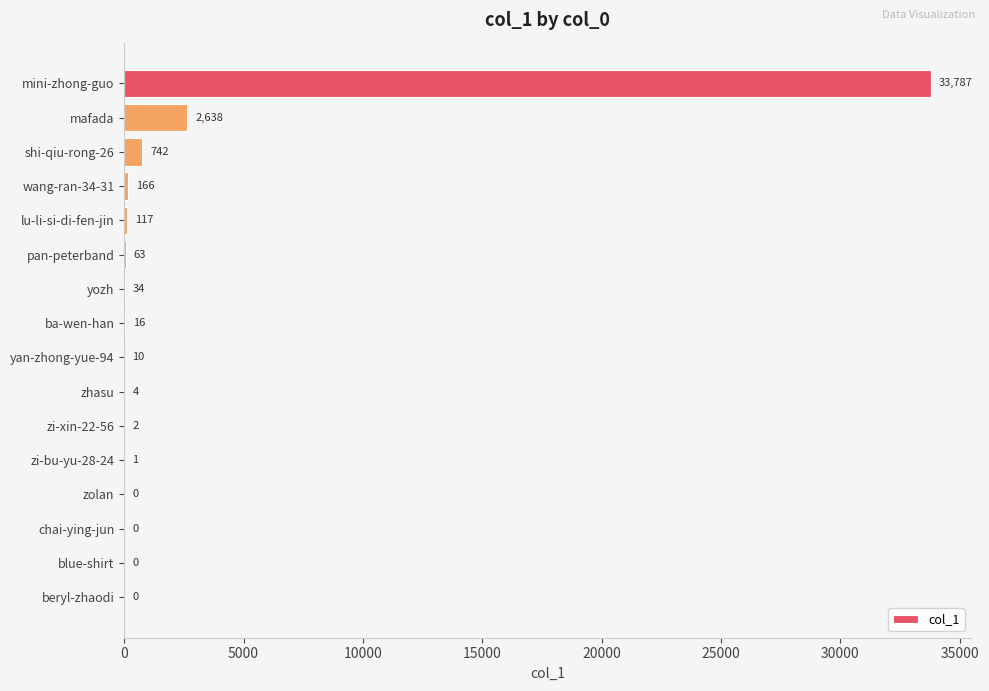

Which has a higher value, yan-zhong-yue-94 or lu-li-si-di-fen-jin?

lu-li-si-di-fen-jin